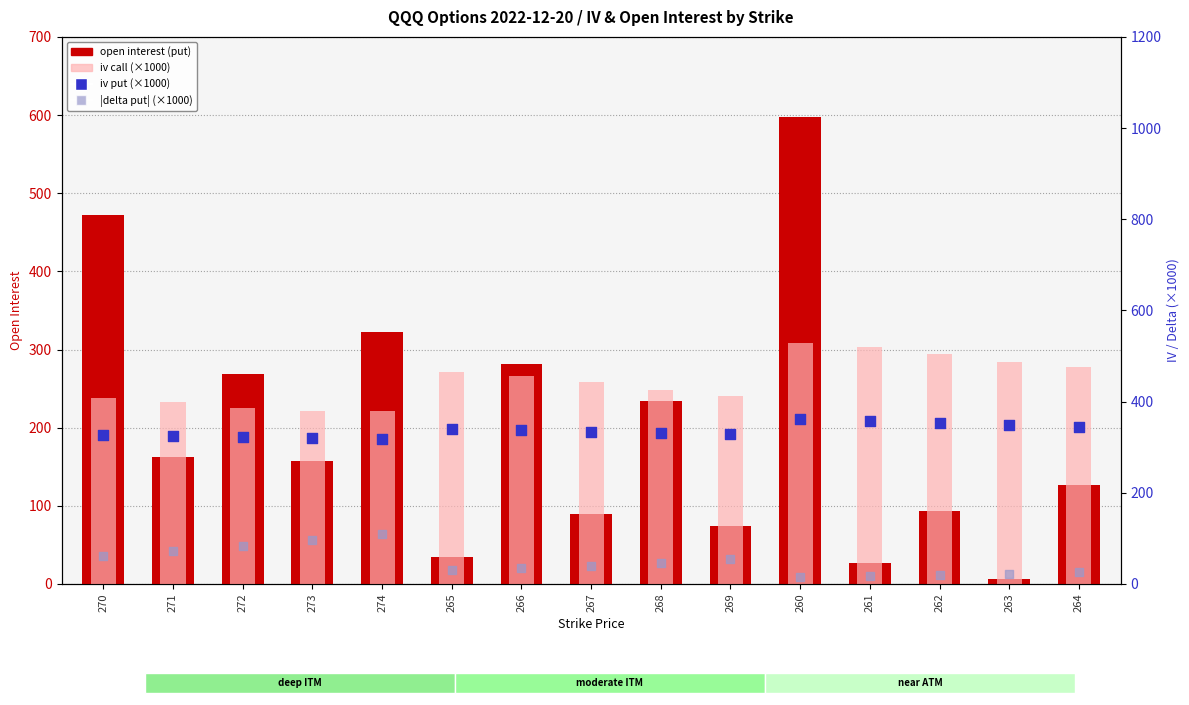

At which category is the sum across all series the highest?

260